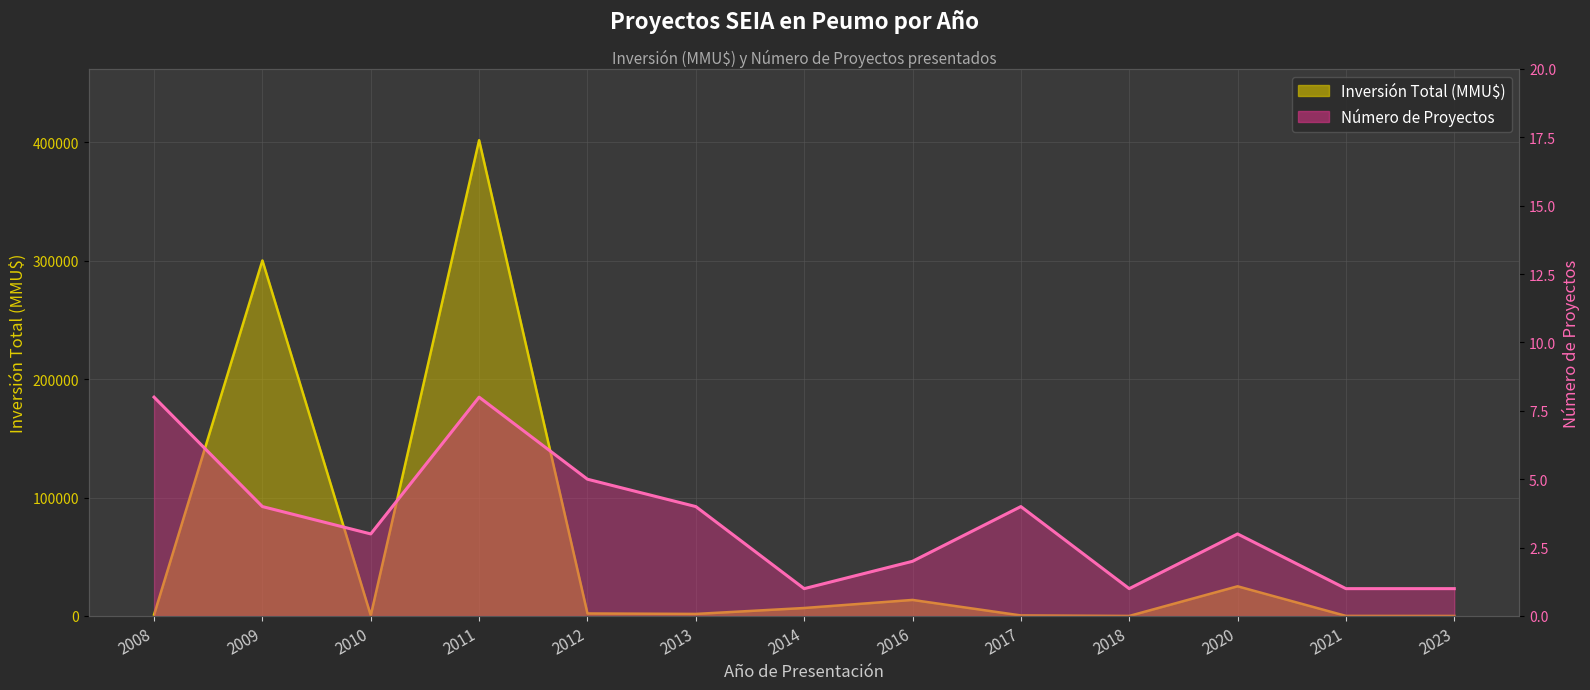

What is the lowest value of the Inversión Total (MMU$) series?

30